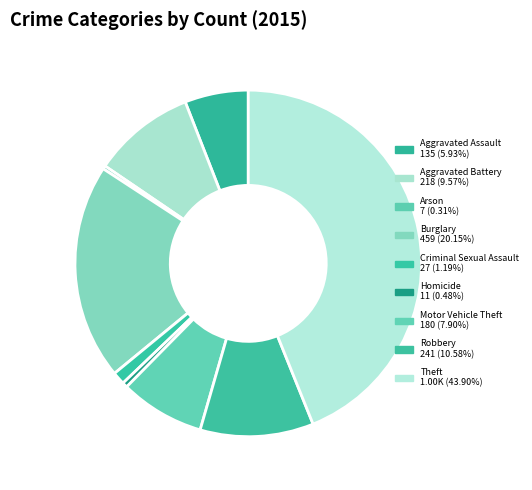

Is it true that Arson is 12% of the pie?

False